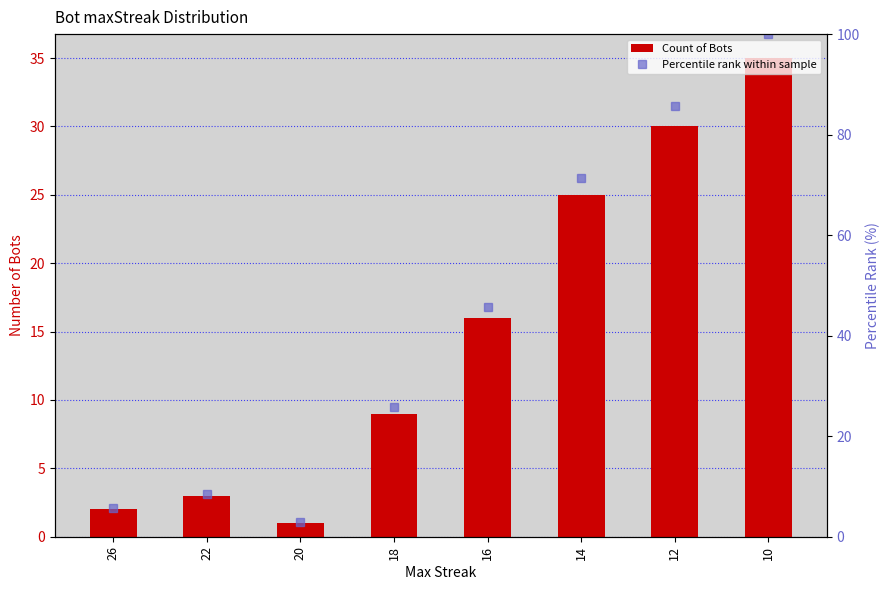

Which series has the largest total across all categories?

Percentile rank within sample